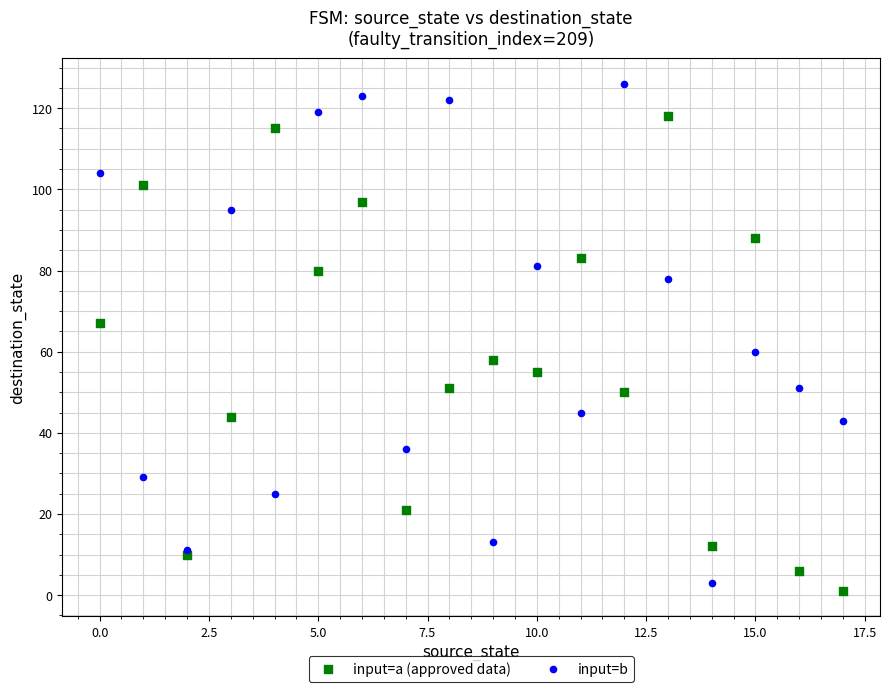

Which series contains the highest Y value?

input=b